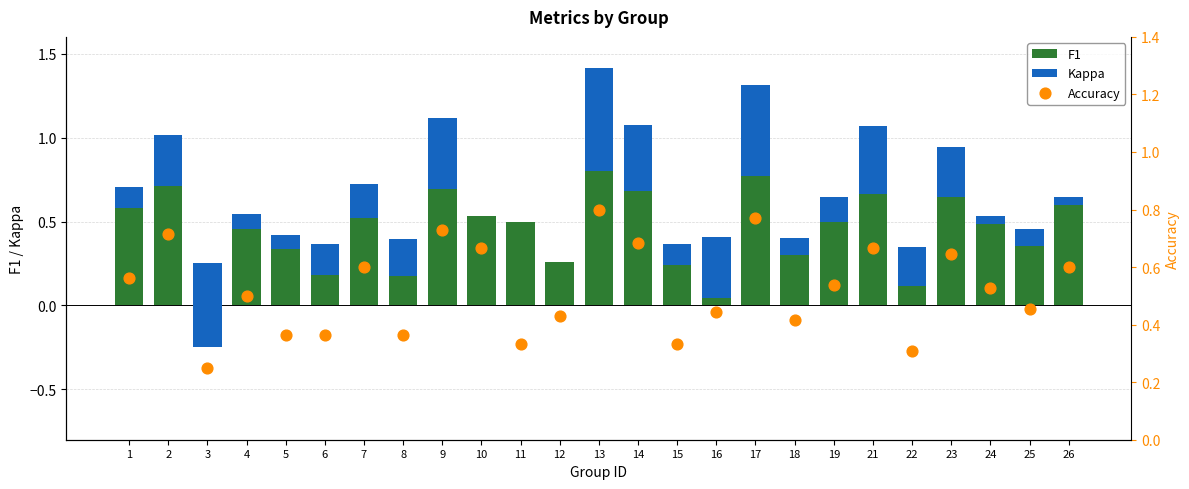

What is the total value across all series at 18?

0.7